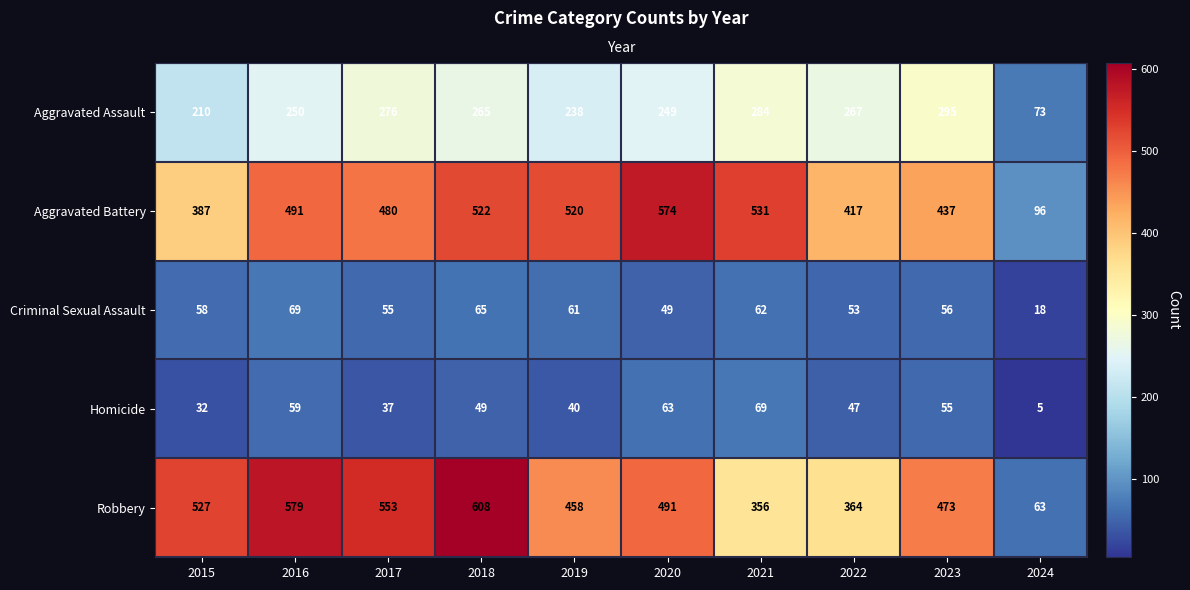

Rank the series at 2022 from highest to lowest value.

Aggravated Battery, Robbery, Aggravated Assault, Criminal Sexual Assault, Homicide